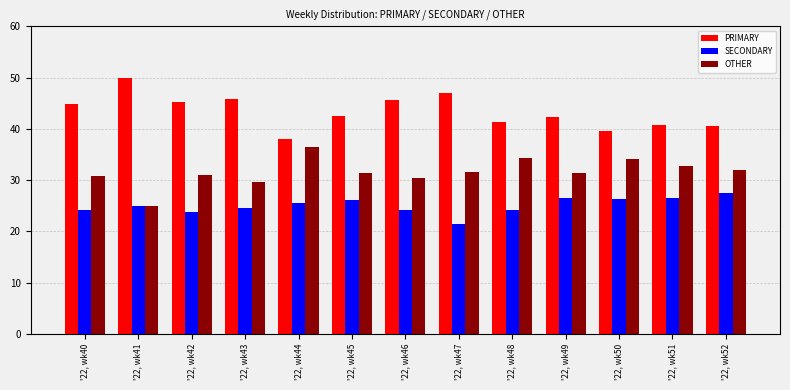

What is the difference between the highest and lowest values at '22, wk45?

16.3